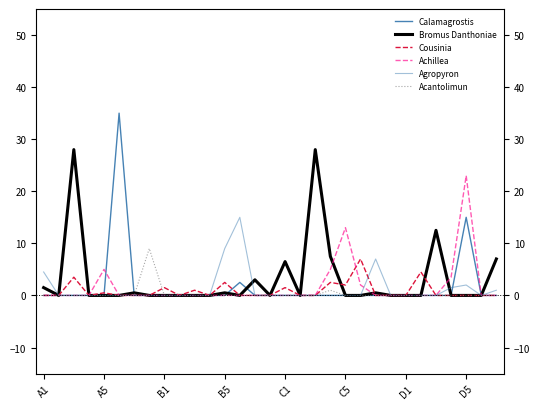

What is the difference between the maximum and minimum values in the Bromus Danthoniae series?

28.0